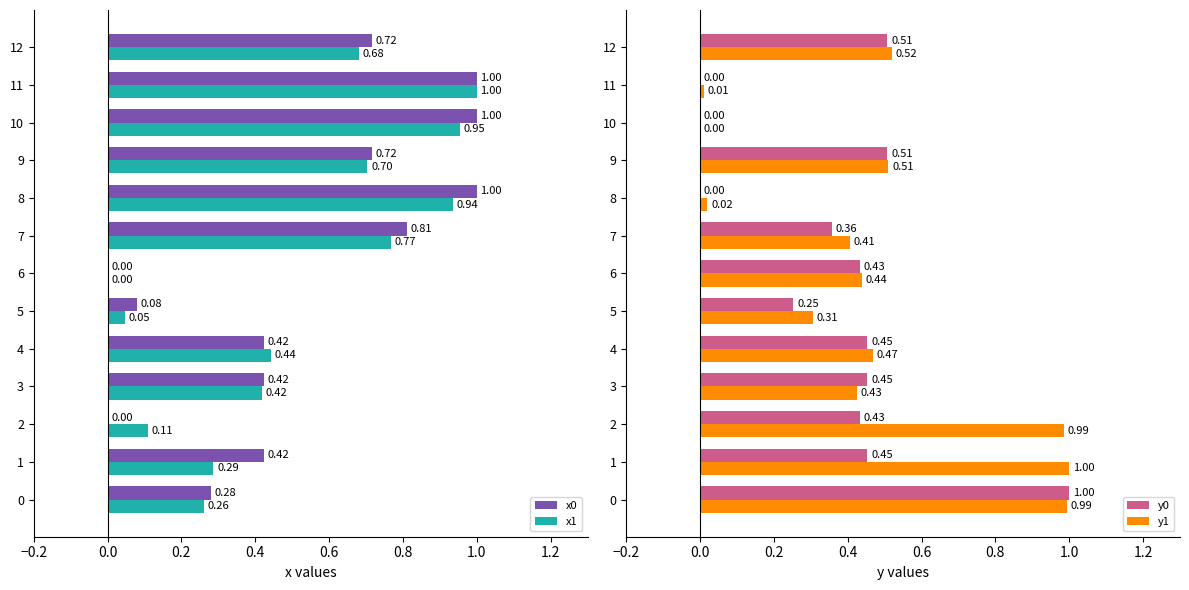

Is the value of x1 at 10 greater than the value of x0 at 9?

Yes